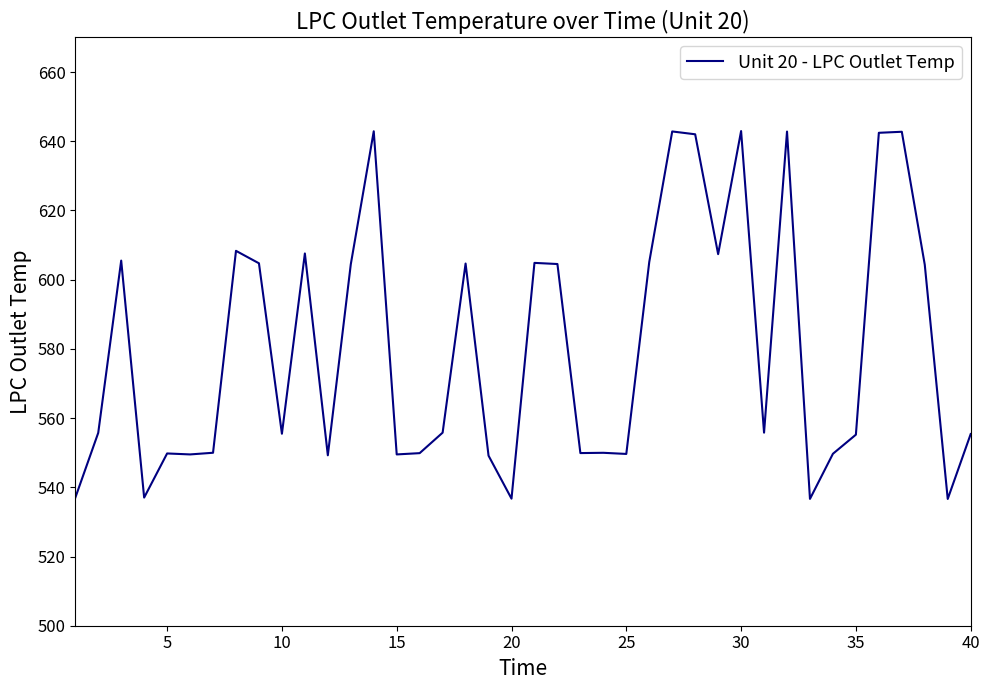

What is the minimum value shown in the chart?

536.6